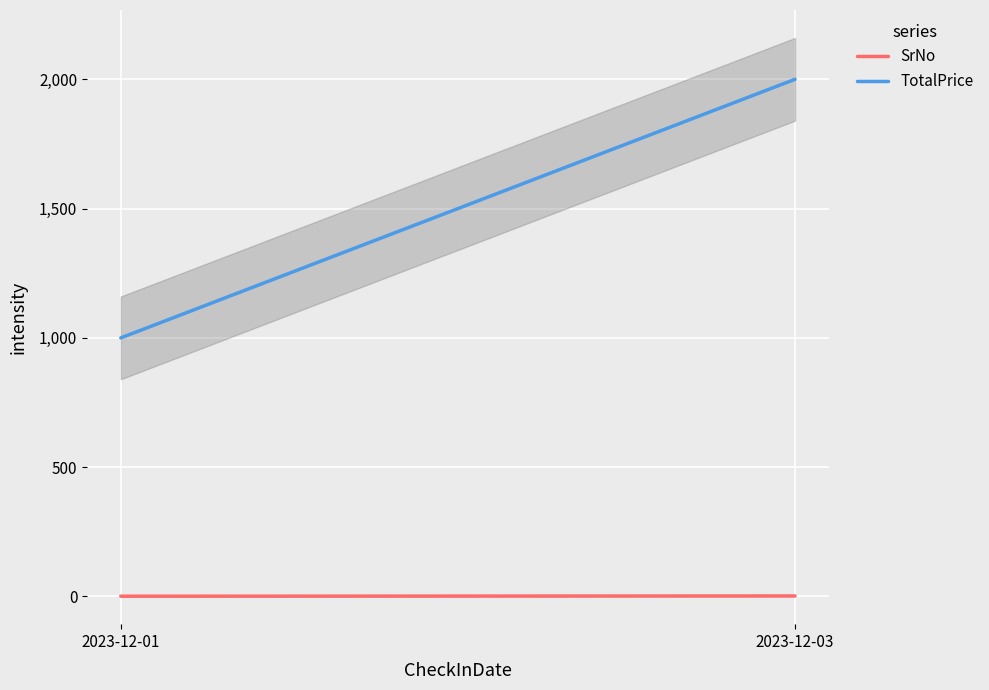

Rank the series by their maximum value, from lowest to highest.

SrNo, TotalPrice